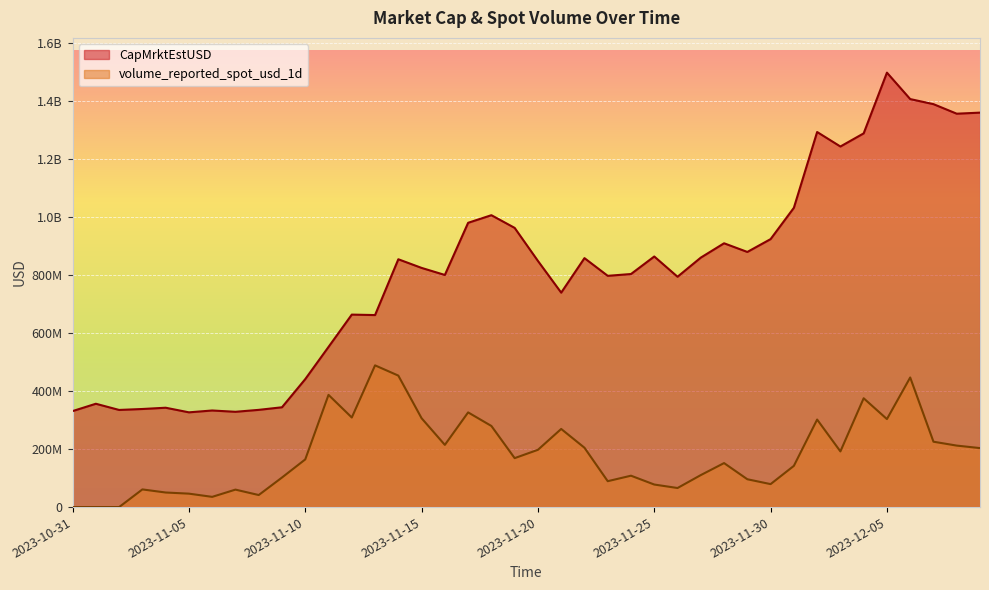

Reading left to right, extract all data points from this chart.

CapMrktEstUSD: 331125995.6	356450826.6	335087397.1	338365309.1	342741028.1	326845627.9	333197206.6	328718021.9	335371641.9	344290153.6	441389234.9	552481530.9	663945940.8	662371032.3	854827180.1	825033427.8	800699696.6	980630492.3	1006832848.2	963077629.5	849085450.2	739697510.4	858750740.5	797715380.7	803921891.0	864412803.2	794530447.3	860535291.0	909980377.8	880069055.5	924370849.6	1032339705.9	1293783282.2	1243775115.4	1289083287.4	1498558999.8	1407381823.2	1389890514.4	1356946301.6	1360643144.6
volume_reported_spot_usd_1d: 0.0	0.0	0.0	60970663.9	50297663.6	46368959.0	35283275.2	60273074.8	41573565.7	101976251.4	164474799.4	387087278.8	309010625.0	488871696.3	453528943.7	306516123.3	214550244.3	326627919.8	279827053.8	168880657.0	197556674.2	269554067.9	204759821.7	89340711.6	108281496.3	77804165.6	65798892.2	110387857.7	151807284.9	96042812.7	79247695.2	142214546.3	301946447.5	192050301.2	375356822.2	303596479.1	447052123.6	225514312.1	212114307.2	203487425.4